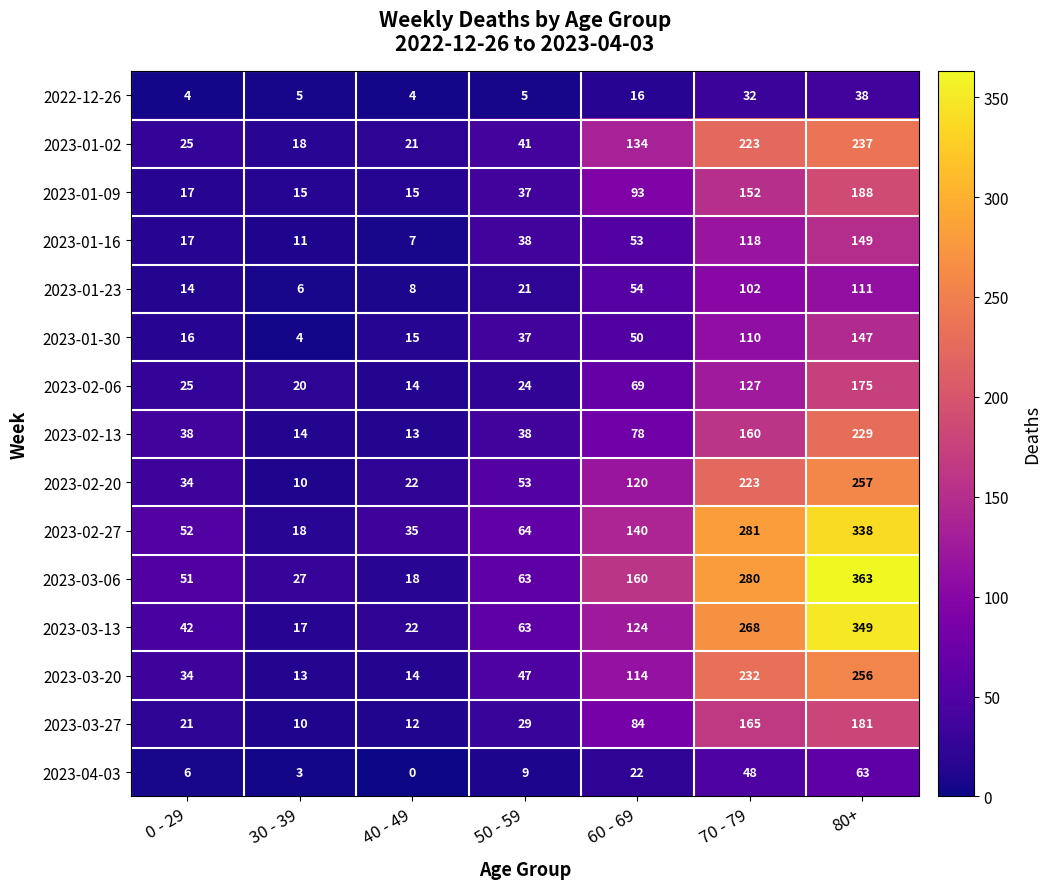

What is the spread (max minus min) of values at 30 - 39?

24